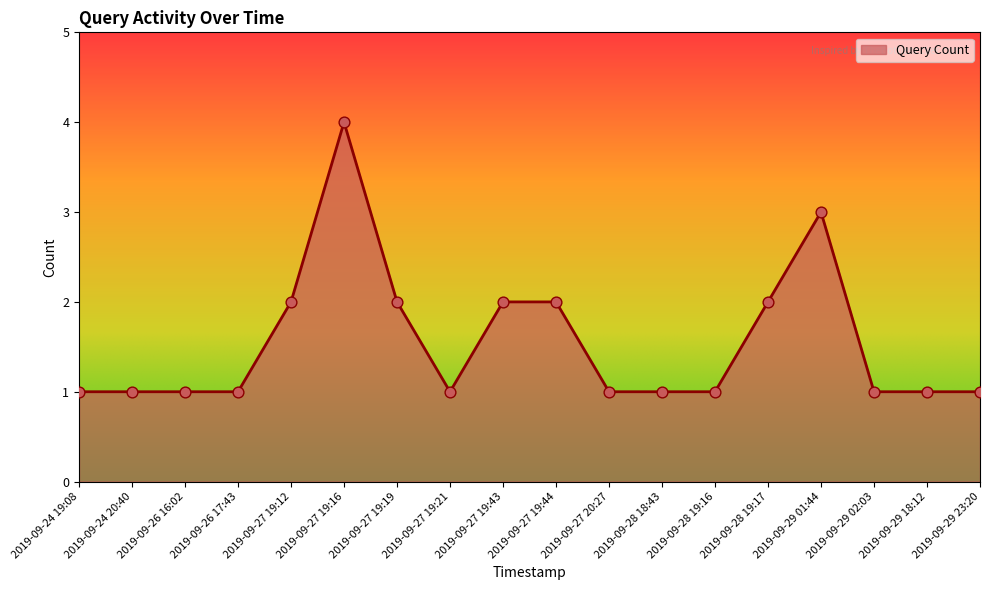

Which has a higher value, 2019-09-27 19:19 or 2019-09-28 19:16?

2019-09-27 19:19